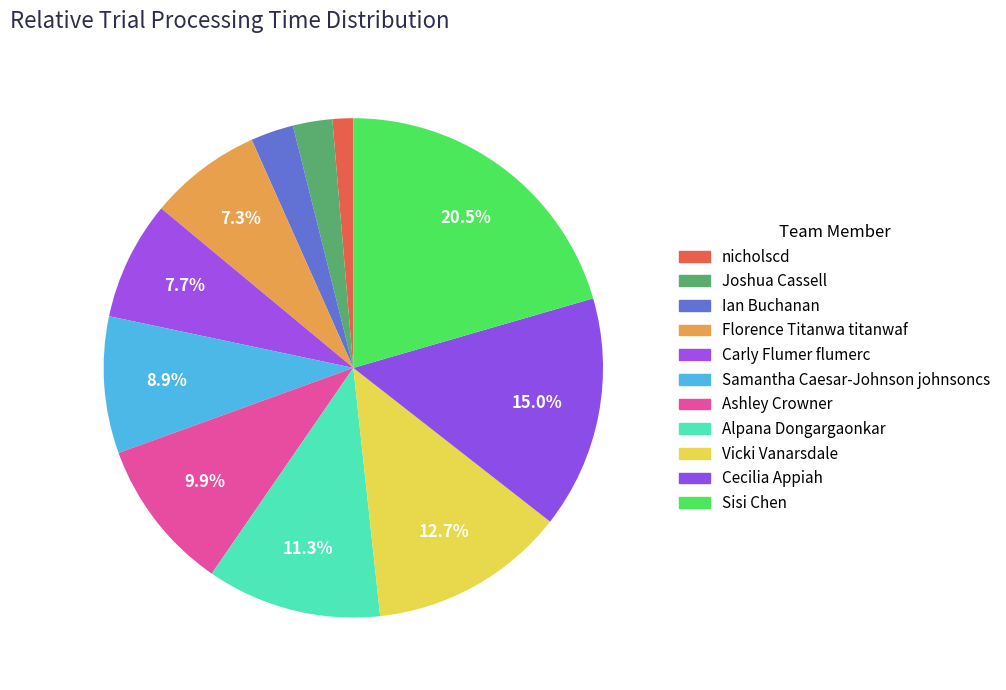

What is the ratio of the value at Ian Buchanan to the value at Alpana Dongargaonkar?

0.2